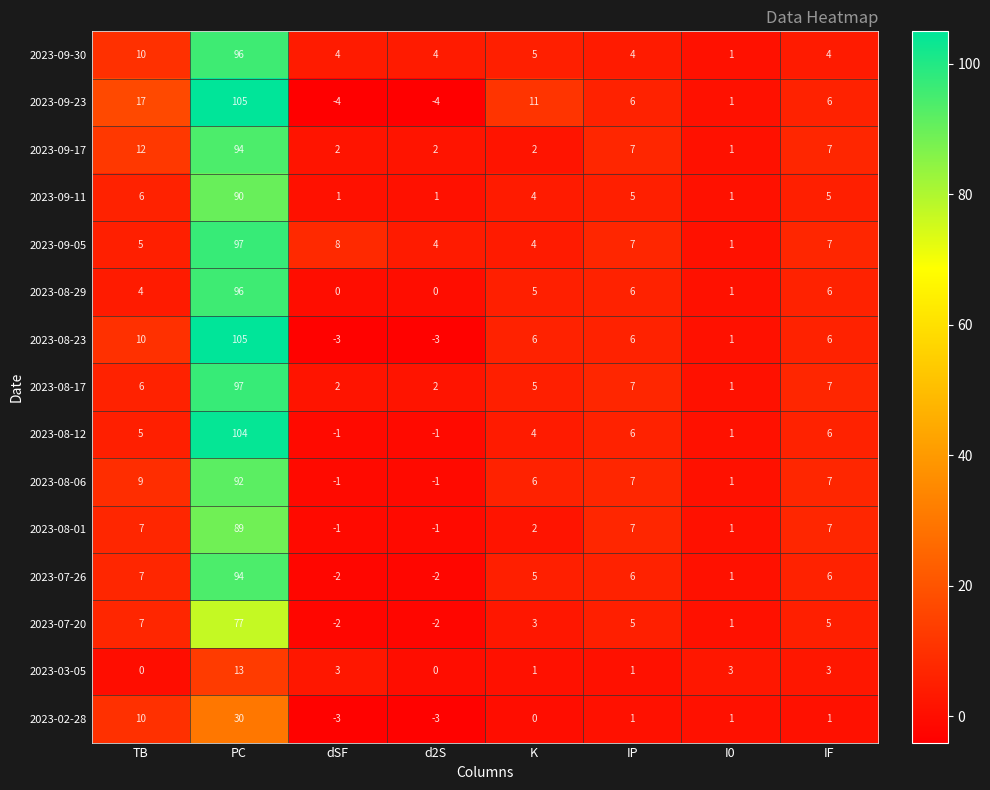

What is the difference between the 2023-02-28 values at IP and TB?

9